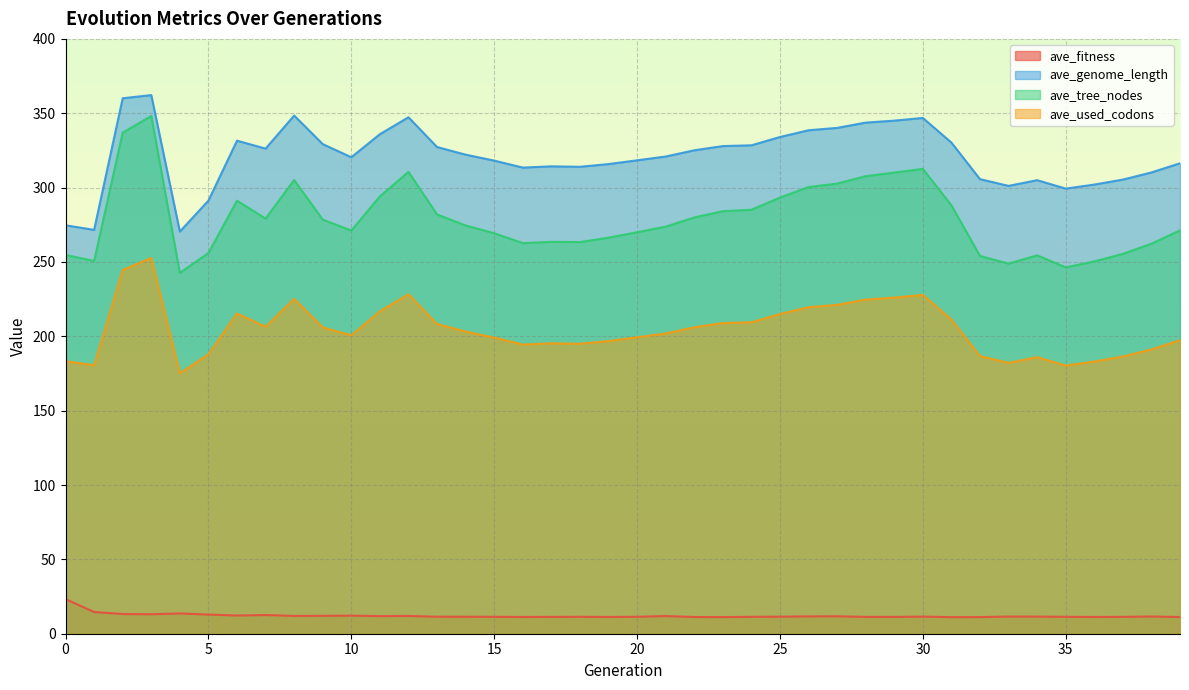

Reading right to left, what are all the values shown in this chart?

ave_fitness: 39=11.2	38=11.6	37=11.4	36=11.3	35=11.4	34=11.5	33=11.5	32=11.2	31=11.1	30=11.5	29=11.3	28=11.3	27=11.7	26=11.7	25=11.5	24=11.4	23=11.2	22=11.2	21=11.9	20=11.4	19=11.3	18=11.4	17=11.3	16=11.3	15=11.4	14=11.4	13=11.4	12=11.9	11=11.8	10=12.1	9=12.0	8=12.0	7=12.6	6=12.2	5=12.9	4=13.6	3=13.1	2=13.3	1=14.6	0=23.3
ave_genome_length: 39=316.4	38=310.2	37=305.4	36=302.0	35=299.3	34=305.0	33=301.2	32=305.7	31=330.3	30=346.8	29=345.0	28=343.7	27=340.2	26=338.6	25=334.0	24=328.4	23=327.9	22=325.1	21=320.9	20=318.4	19=315.8	18=314.0	17=314.3	16=313.5	15=318.2	14=322.2	13=327.3	12=347.3	11=335.9	10=320.4	9=329.3	8=348.4	7=326.2	6=331.6	5=291.2	4=270.5	3=362.2	2=360.1	1=271.6	0=274.7
ave_tree_nodes: 39=271.3	38=262.3	37=255.4	36=250.4	35=246.4	34=254.5	33=248.9	32=254.0	31=288.1	30=312.6	29=310.1	28=307.7	27=302.7	26=300.4	25=293.3	24=285.1	23=284.1	22=279.9	21=273.8	20=270.0	19=266.3	18=263.4	17=263.5	16=262.7	15=269.3	14=274.5	13=282.0	12=310.6	11=294.1	10=271.1	9=278.5	8=305.1	7=279.2	6=291.2	5=256.0	4=242.7	3=348.1	2=337.0	1=250.6	0=254.8
ave_used_codons: 39=197.4	38=191.2	37=186.4	36=183.0	35=180.3	34=186.0	33=182.2	32=186.7	31=211.3	30=227.8	29=226.0	28=224.7	27=221.2	26=219.6	25=215.0	24=209.4	23=208.9	22=206.1	21=201.9	20=199.3	19=196.8	18=195.0	17=195.3	16=194.5	15=199.2	14=203.2	13=208.3	12=228.3	11=216.8	10=200.6	9=206.0	8=225.2	7=206.4	6=215.4	5=187.9	4=175.2	3=252.7	2=244.6	1=180.5	0=183.3